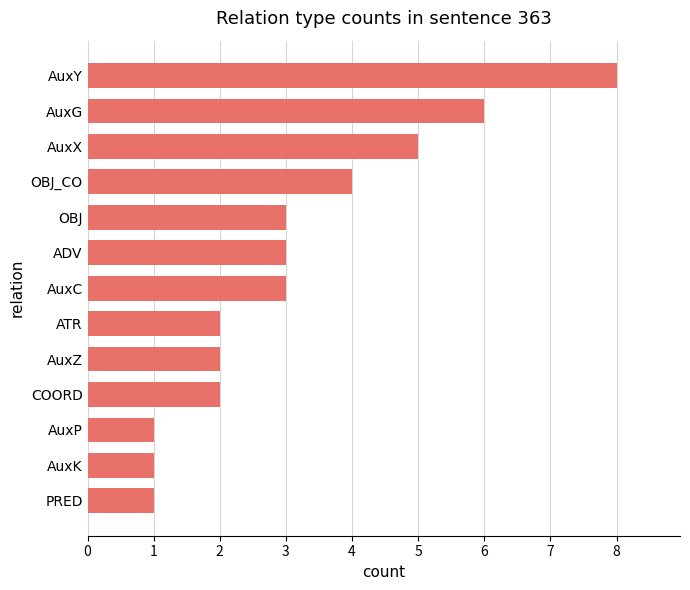

What value does the data have at AuxG?

6